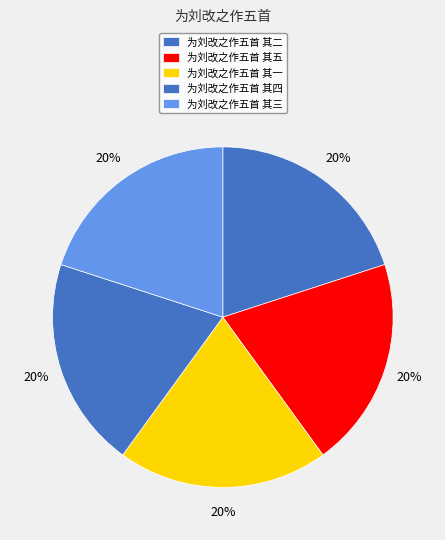

Do 为刘改之作五首 其四 and 为刘改之作五首 其五 together represent more than half of the pie?

No